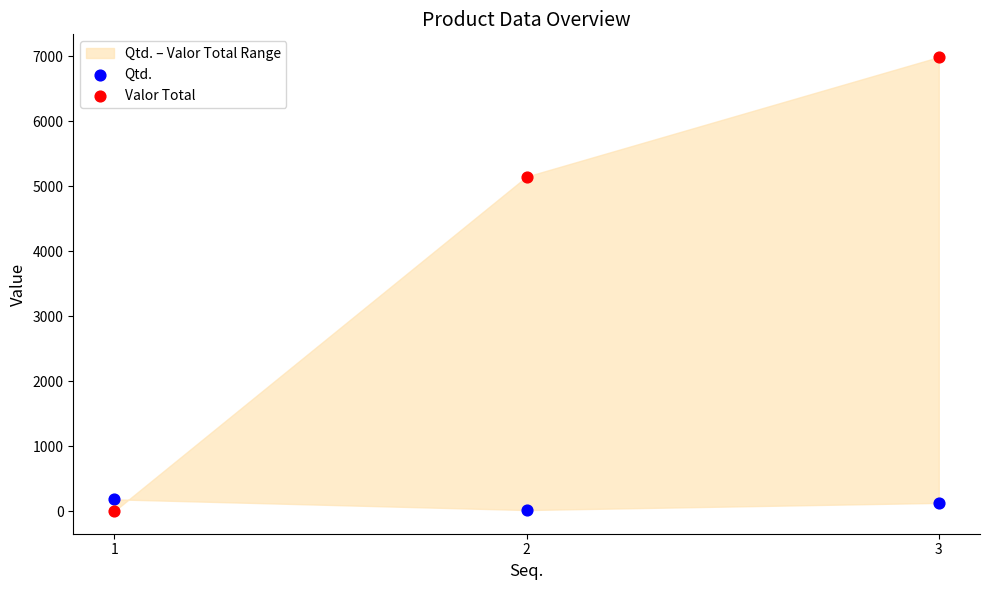

Which series has the widest spread of Y values?

Valor Total